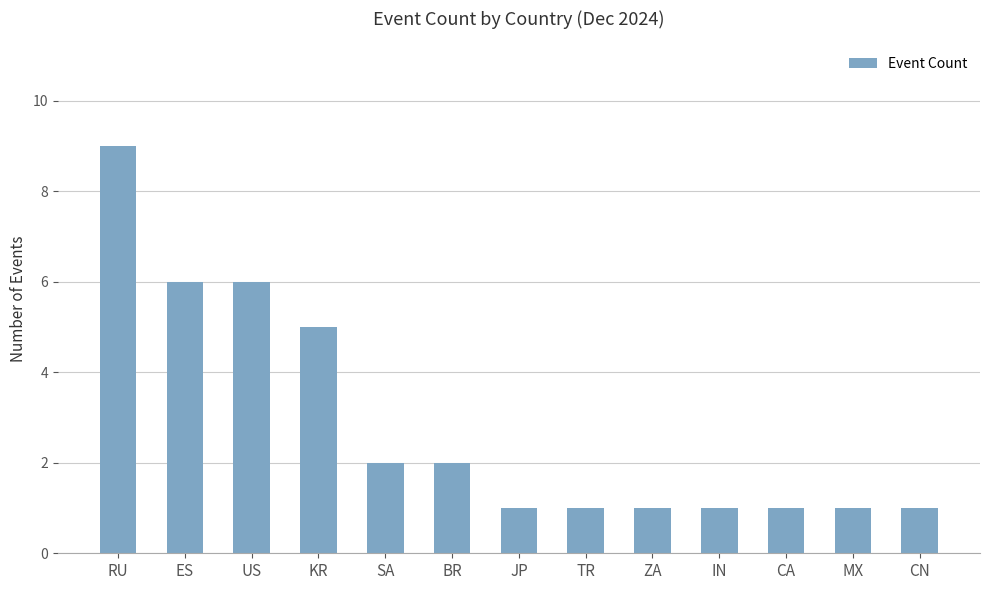

Approximately how many times larger is the value at TR compared to US?

0.2